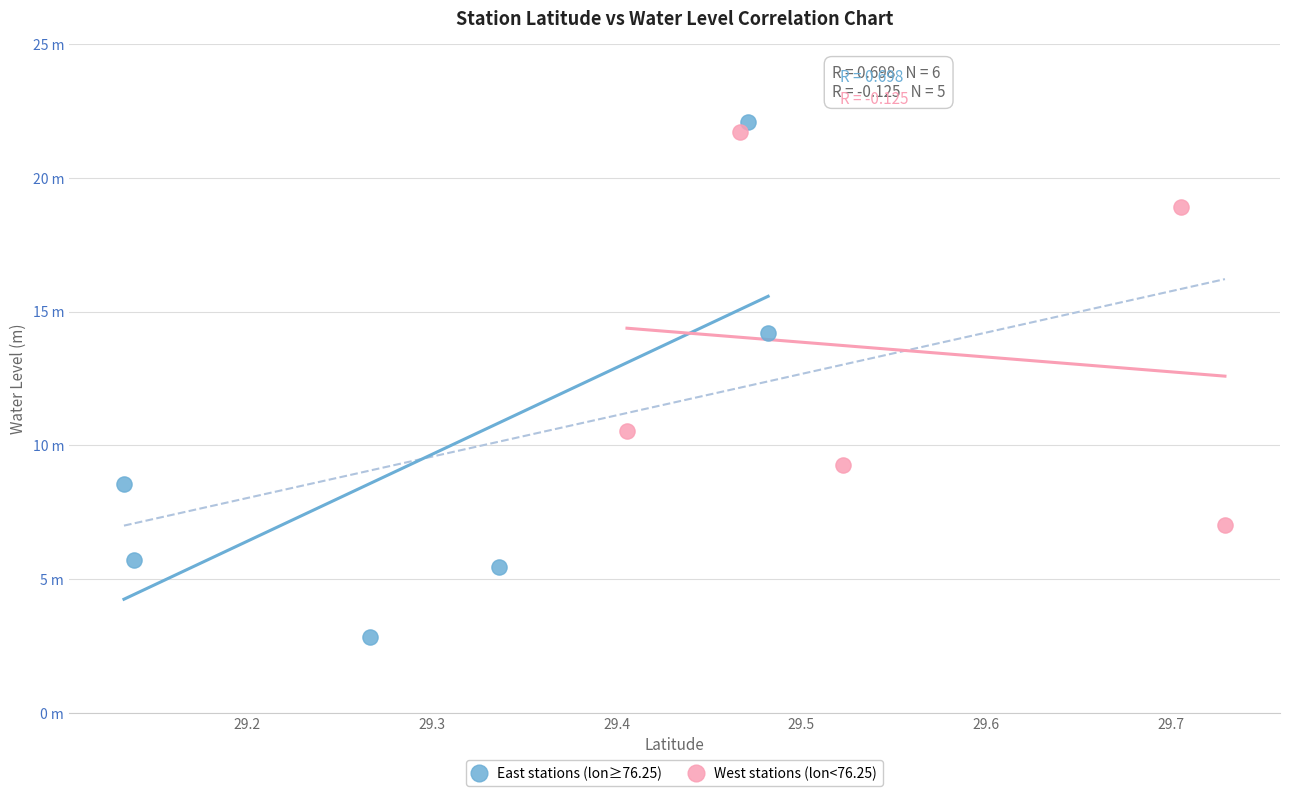

Which series has the widest spread of Y values?

East stations (lon≥76.25)